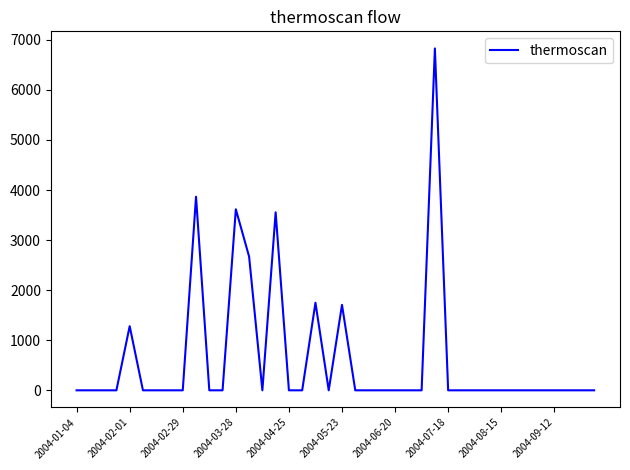

What is the maximum value shown in the chart?

6828.5